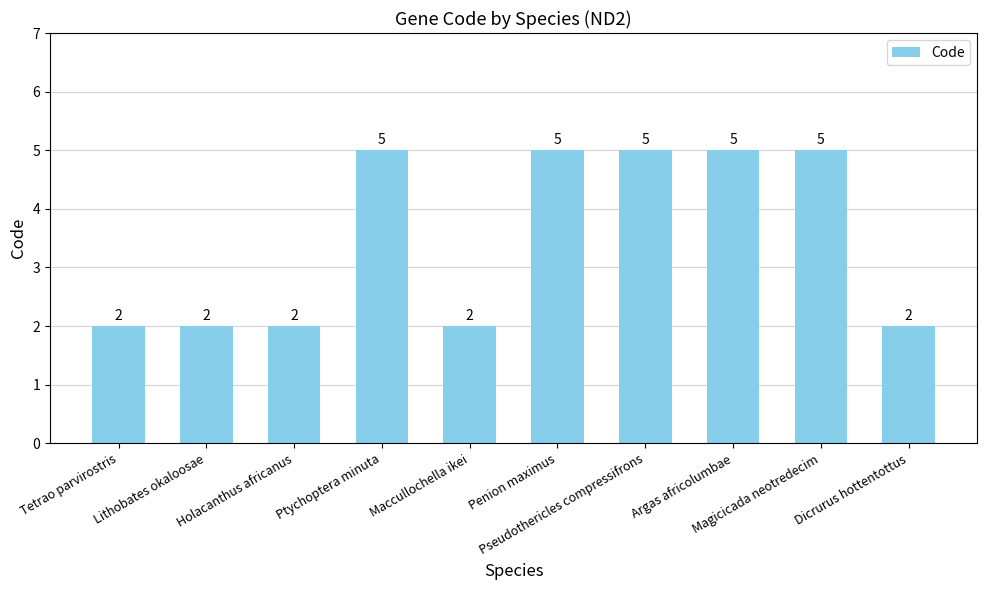

What position from the left is Pseudothericles compressifrons?

7